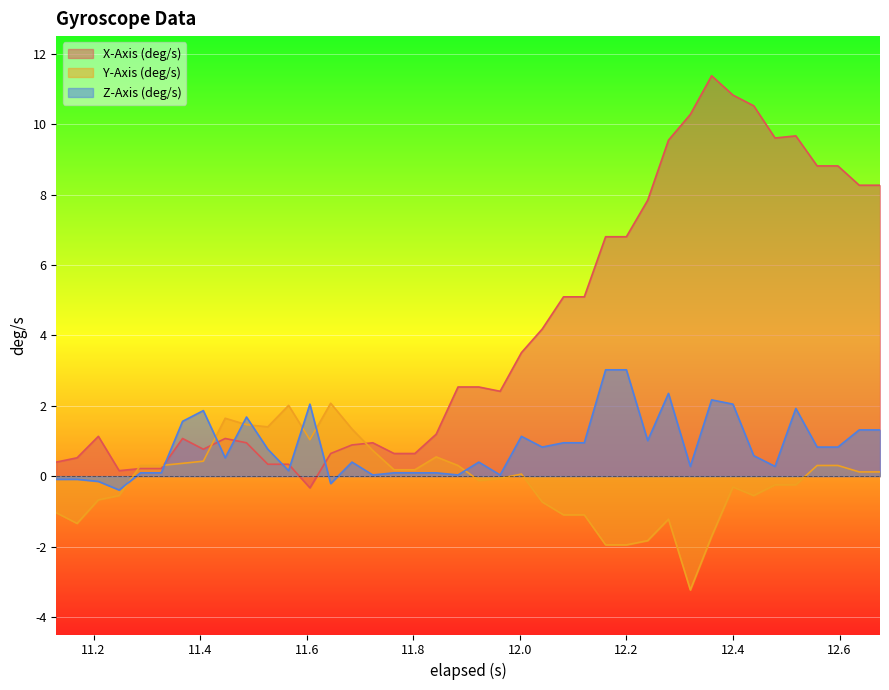

Which series has the widest spread of values?

X-Axis (deg/s)